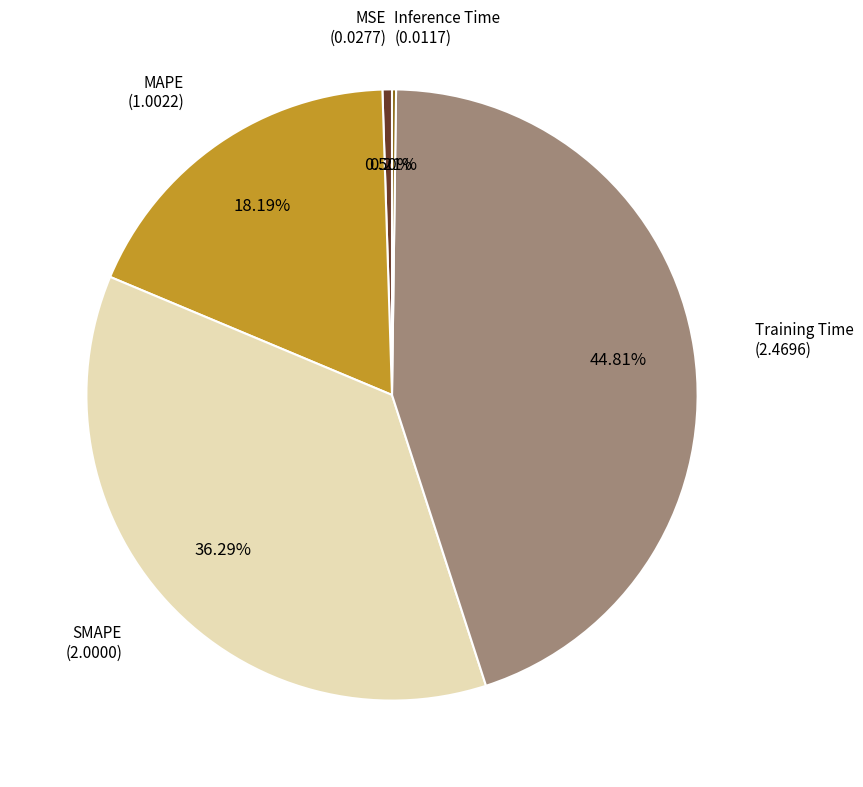

Is there a majority slice in this chart?

No